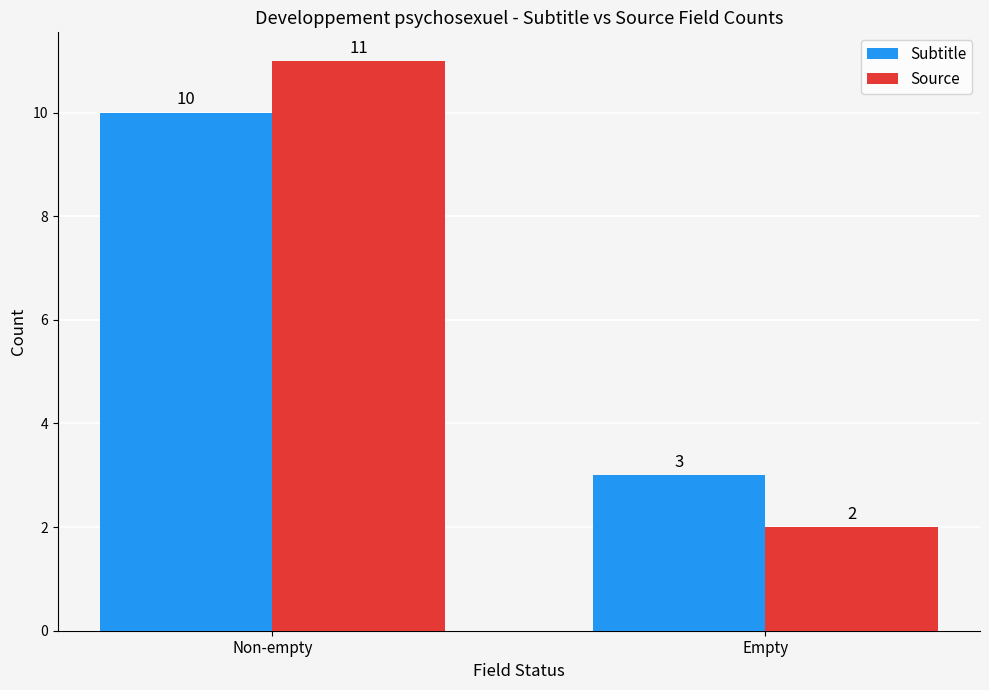

How many Source values are between 2 and 11?

2